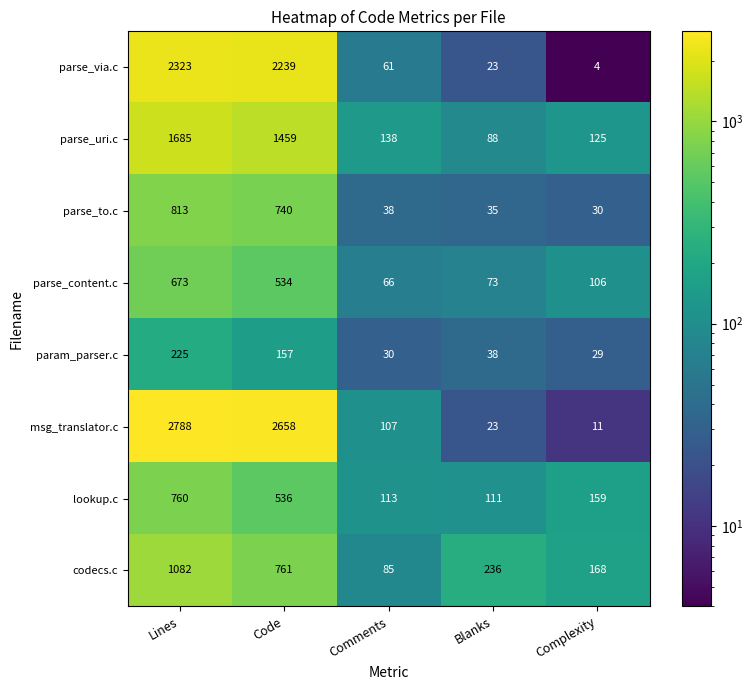

What is the smallest value displayed?

4